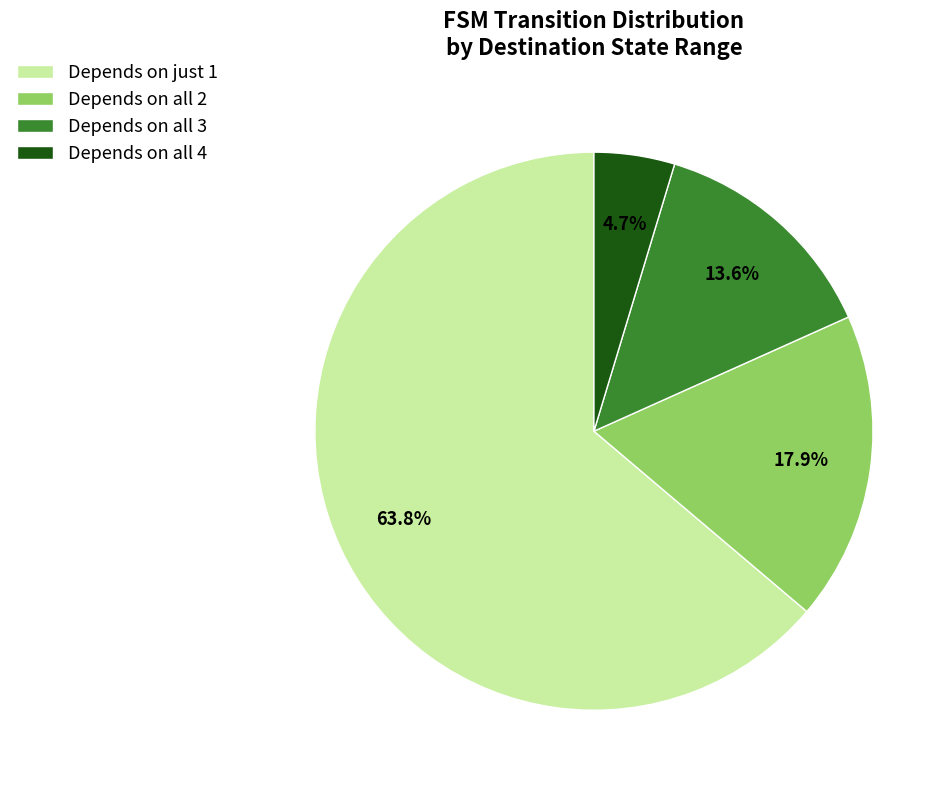

Rank the categories by value from highest to lowest.

Depends on just 1, Depends on all 2, Depends on all 3, Depends on all 4